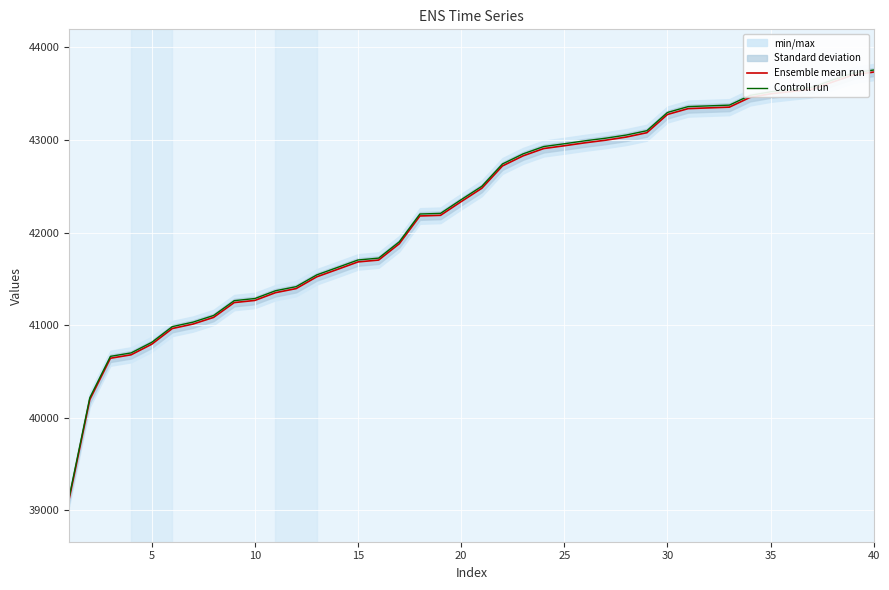

Read the Controll run value at 35.

43519.7